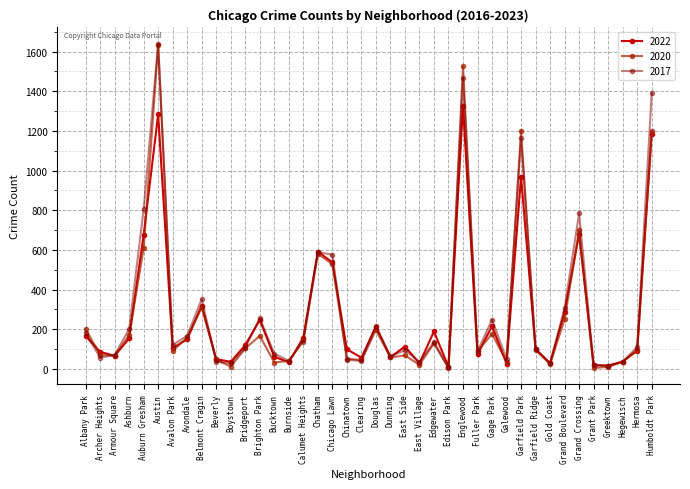

Which label corresponds to the largest value in the chart?

Austin